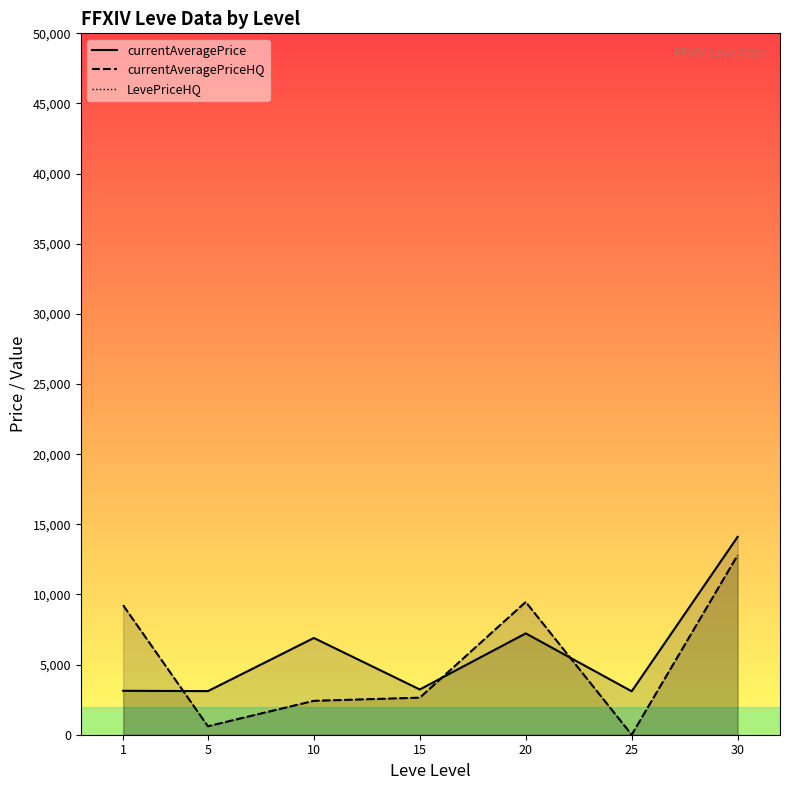

How many lines are shown in the chart?

3